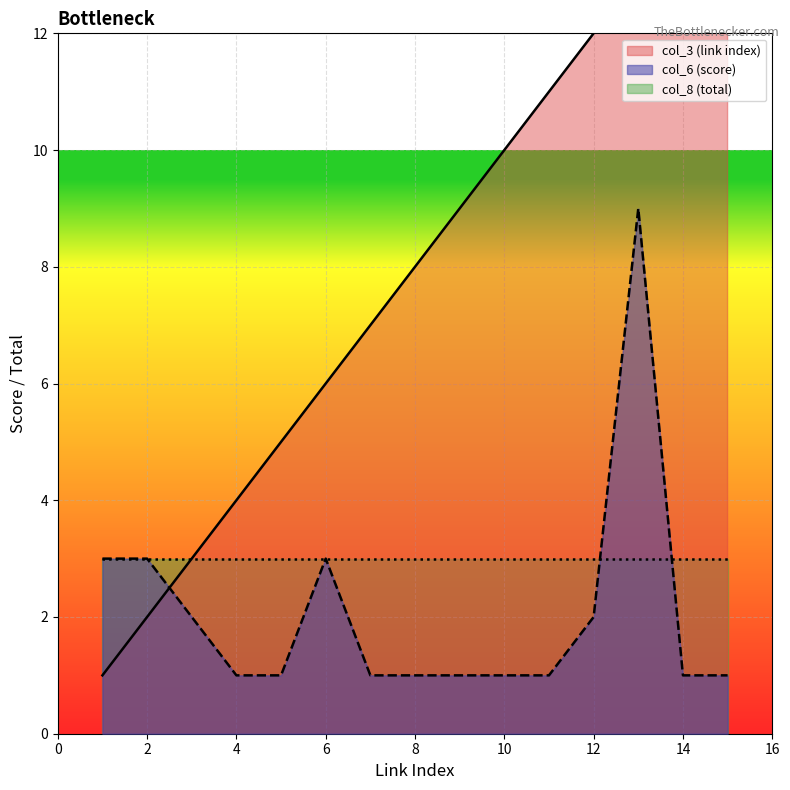

What is the spread (max minus min) of values at 2?

1